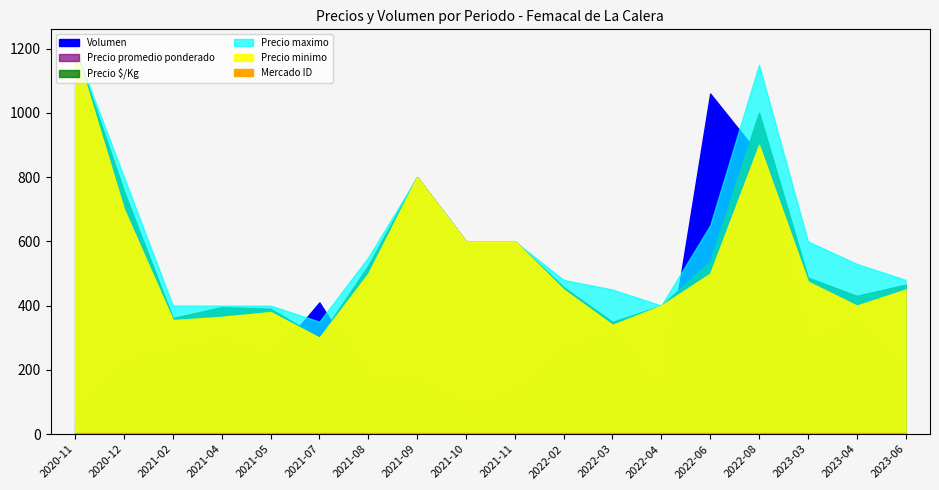

Reading right to left, what are all the values shown in this chart?

Precio minimo: 2023-06=450	2023-04=400	2023-03=475	2022-08=900	2022-06=500	2022-04=400	2022-03=340	2022-02=450	2021-11=600	2021-10=600	2021-09=800	2021-08=500	2021-07=300	2021-05=380	2021-04=365	2021-02=355	2020-12=700	2020-11=1200
Precio maximo: 2023-06=480	2023-04=530	2023-03=600	2022-08=1150	2022-06=650	2022-04=400	2022-03=450	2022-02=480	2021-11=600	2021-10=600	2021-09=800	2021-08=550	2021-07=350	2021-05=400	2021-04=400	2021-02=400	2020-12=800	2020-11=1200
Precio promedio ponderado: 2023-06=465	2023-04=430	2023-03=487	2022-08=1000	2022-06=538	2022-04=400	2022-03=349	2022-02=457	2021-11=600	2021-10=600	2021-09=800	2021-08=524	2021-07=300	2021-05=390	2021-04=395	2021-02=361	2020-12=755	2020-11=1200
Volumen: 2023-06=185	2023-04=350	2023-03=275	2022-08=870	2022-06=1060	2022-04=120	2022-03=310	2022-02=260	2021-11=120	2021-10=80	2021-09=160	2021-08=170	2021-07=410	2021-05=230	2021-04=290	2021-02=250	2020-12=220	2020-11=50
Precio $/Kg: 2023-06=465	2023-04=430	2023-03=487	2022-08=1000	2022-06=538	2022-04=400	2022-03=349	2022-02=457	2021-11=600	2021-10=600	2021-09=800	2021-08=524	2021-07=300	2021-05=390	2021-04=395	2021-02=361	2020-12=755	2020-11=1200
Mercado ID: 2023-06=3	2023-04=3	2023-03=3	2022-08=3	2022-06=3	2022-04=3	2022-03=3	2022-02=3	2021-11=3	2021-10=3	2021-09=3	2021-08=3	2021-07=3	2021-05=3	2021-04=3	2021-02=3	2020-12=3	2020-11=3